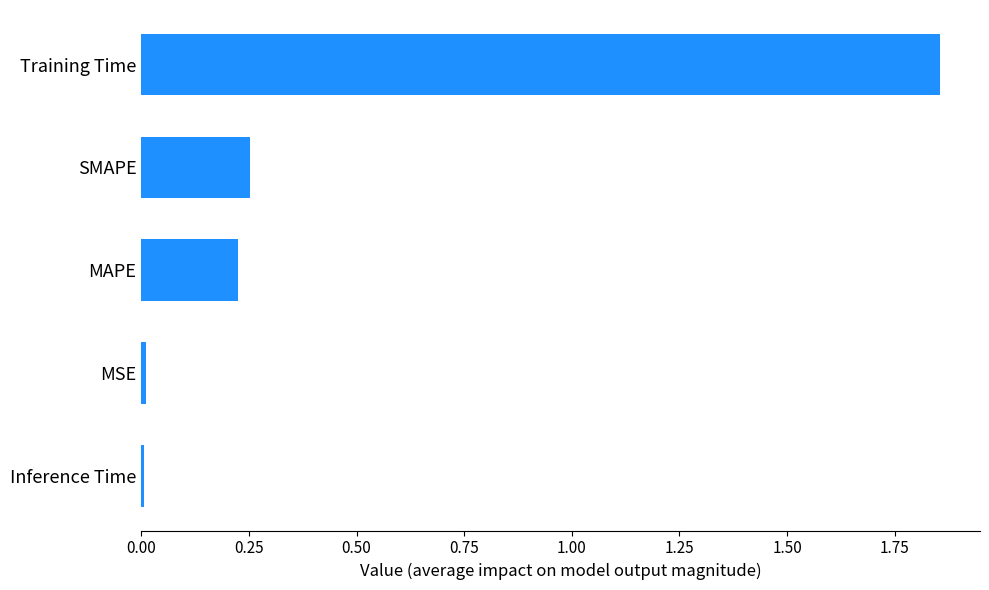

Which category has the highest value across all series?

Training Time